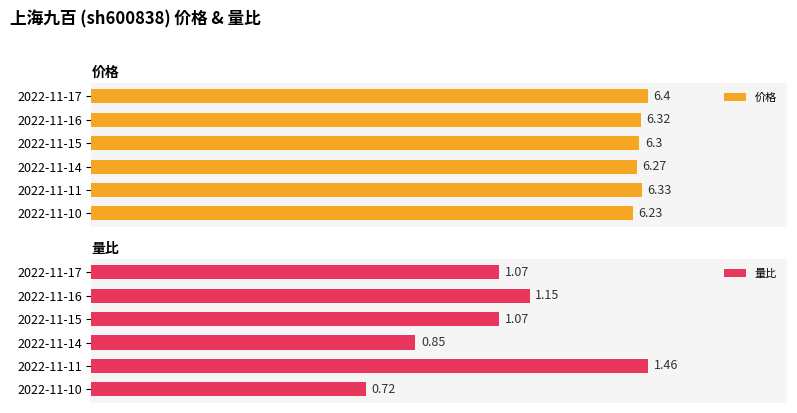

What is the difference between the maximum and minimum values in the 价格 series?

0.2